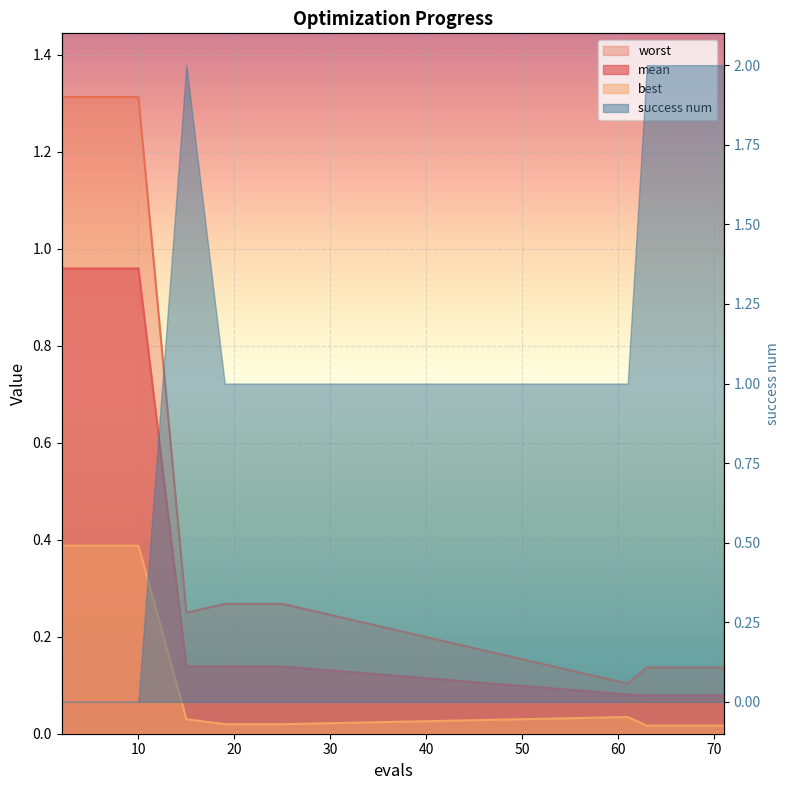

True or false: best and mean cross at least once.

False